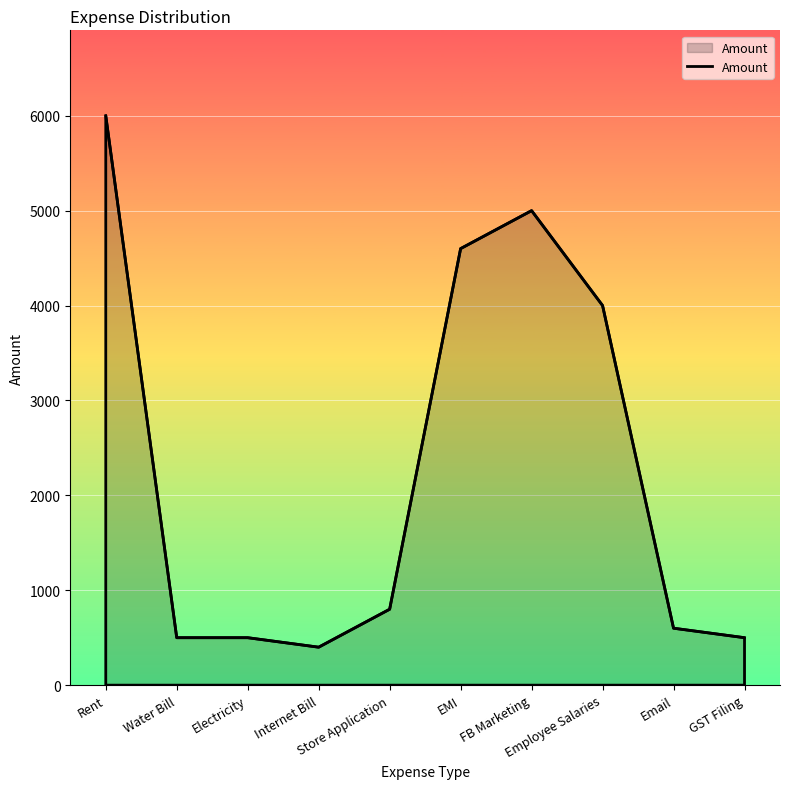

What is the difference between the maximum and minimum values?

5600